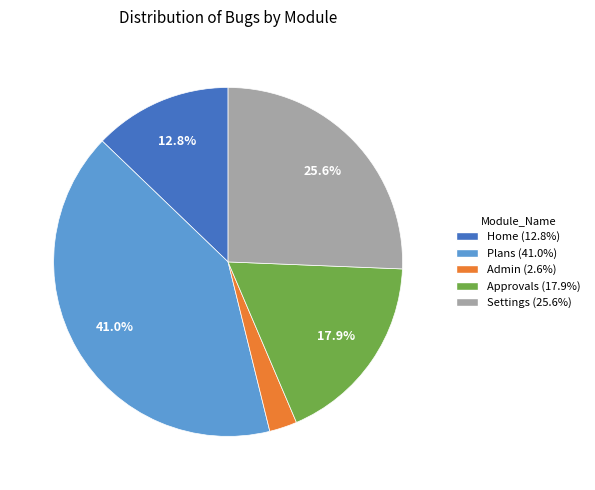

What portion of the pie excludes Approvals?

82.1%